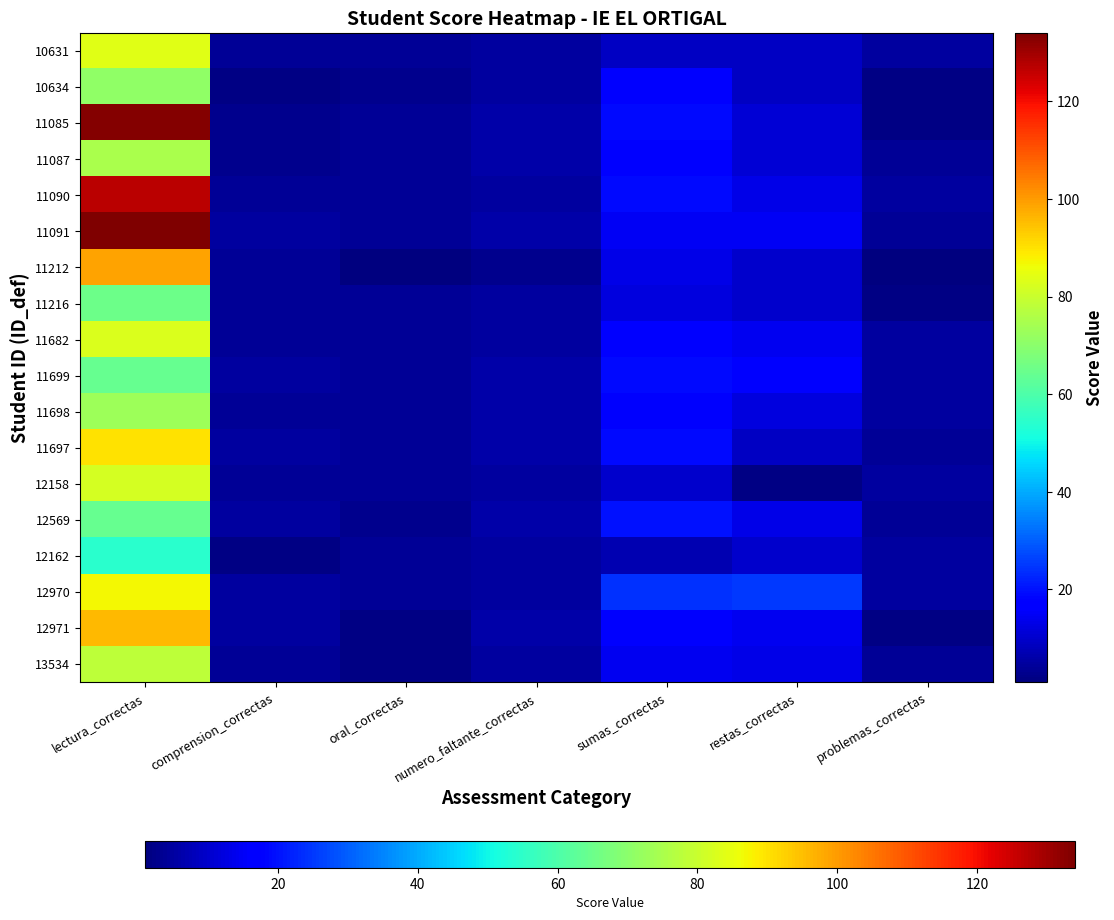

Which label corresponds to the largest value in the chart?

lectura_correctas